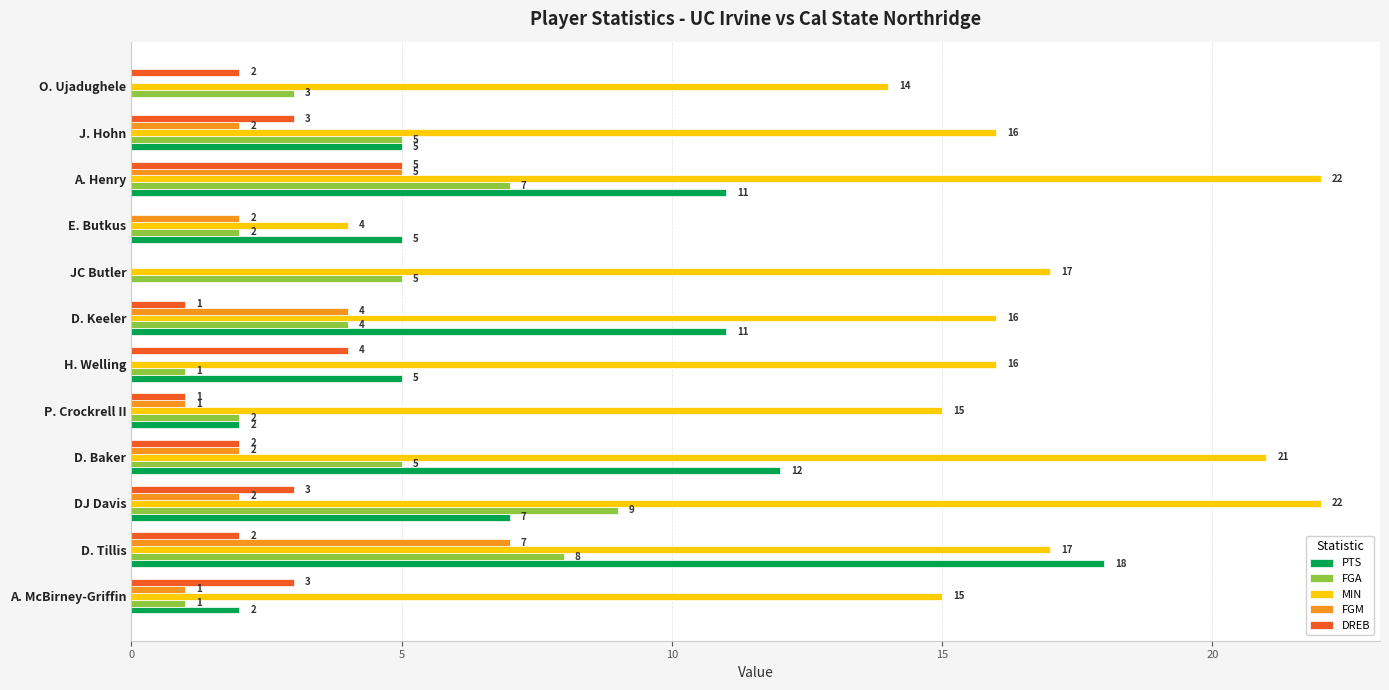

What is the sum of all FGM values?

26